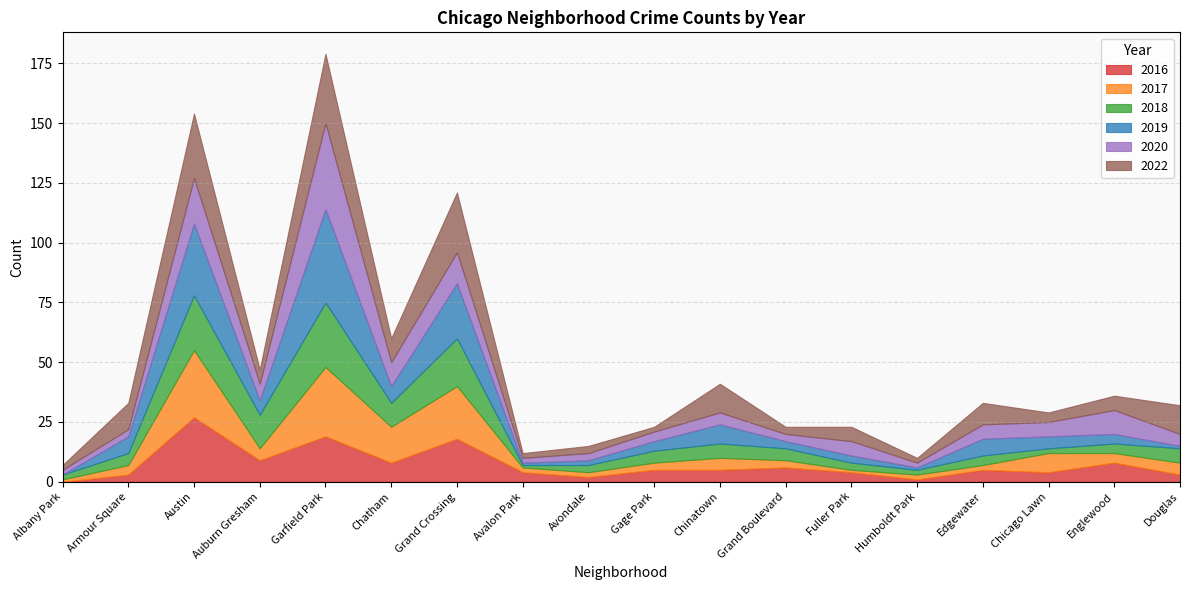

Is it true that 2020 equals 7 at Auburn Gresham?

True